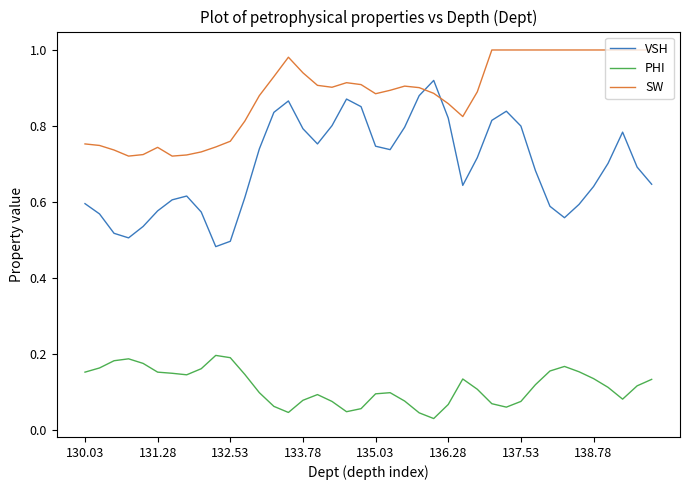

True or false: SW and PHI intersect in this chart.

False